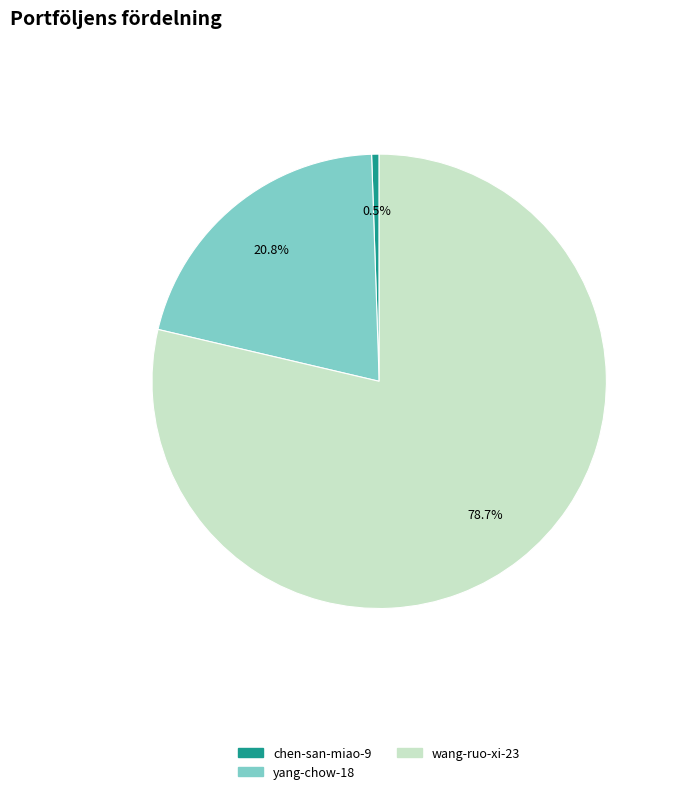

To the nearest percent, what is the difference between the chen-san-miao-9 and wang-ruo-xi-23 slice percentages?

78%